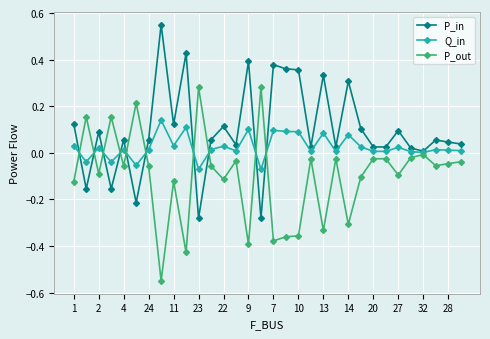

Rank the series by their average value, from highest to lowest.

P_in, Q_in, P_out